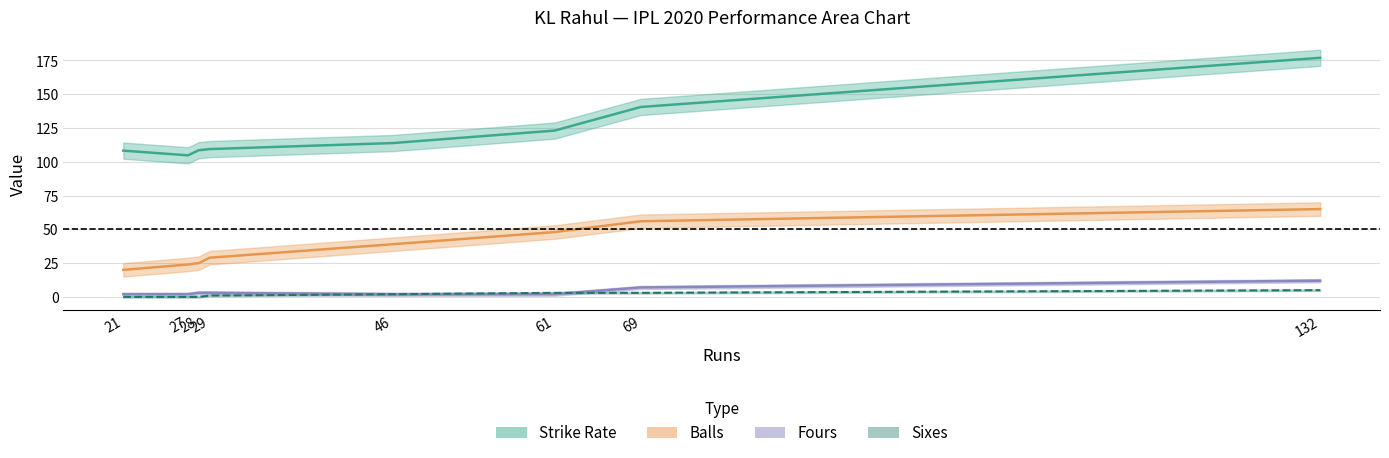

Which series has the largest range (max minus min)?

Strike Rate